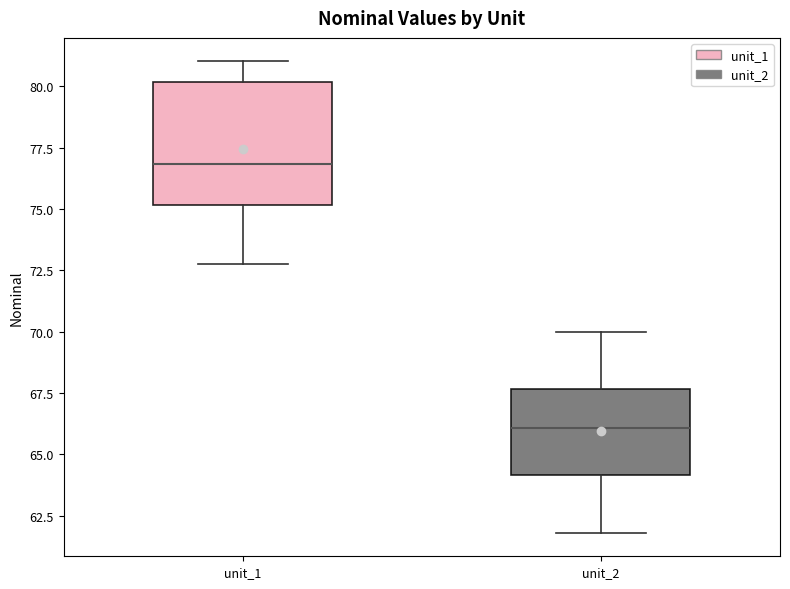

Which box is the tallest, from its lower edge to its upper edge?

unit_1